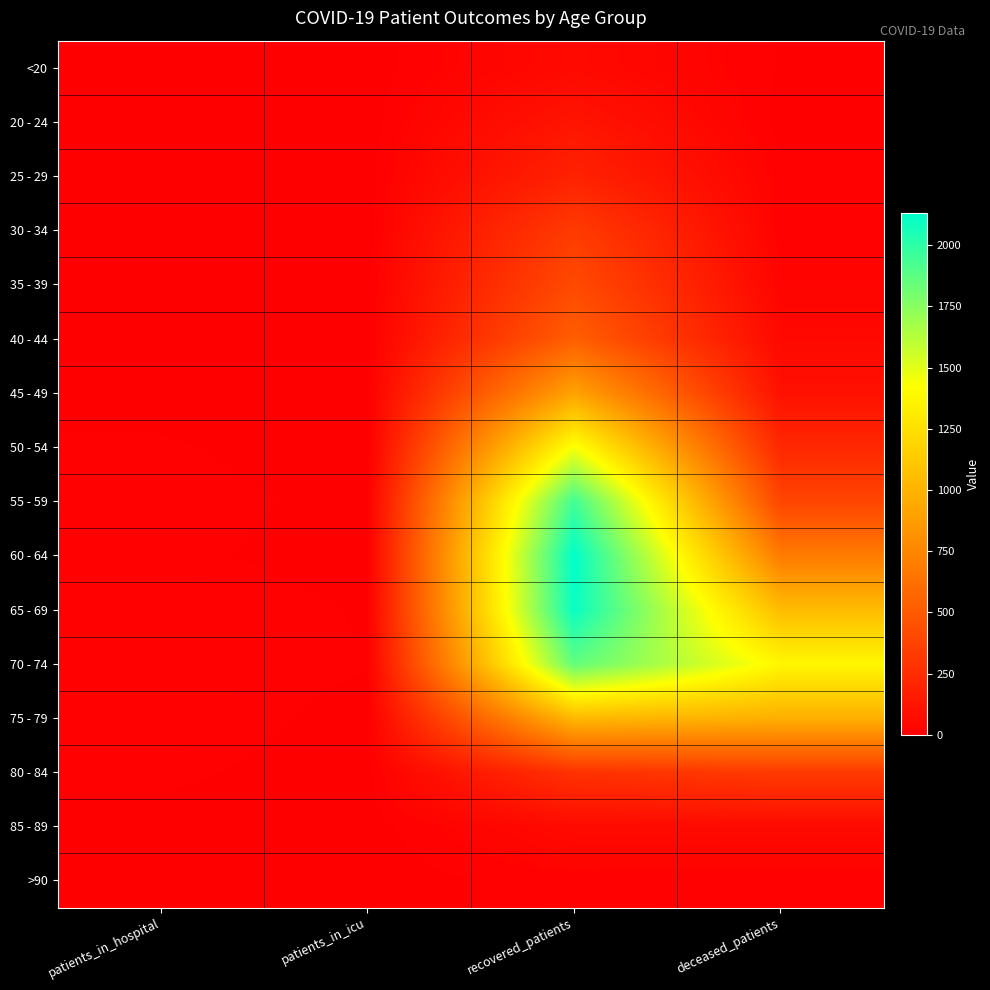

How many distinct data groups are displayed?

16